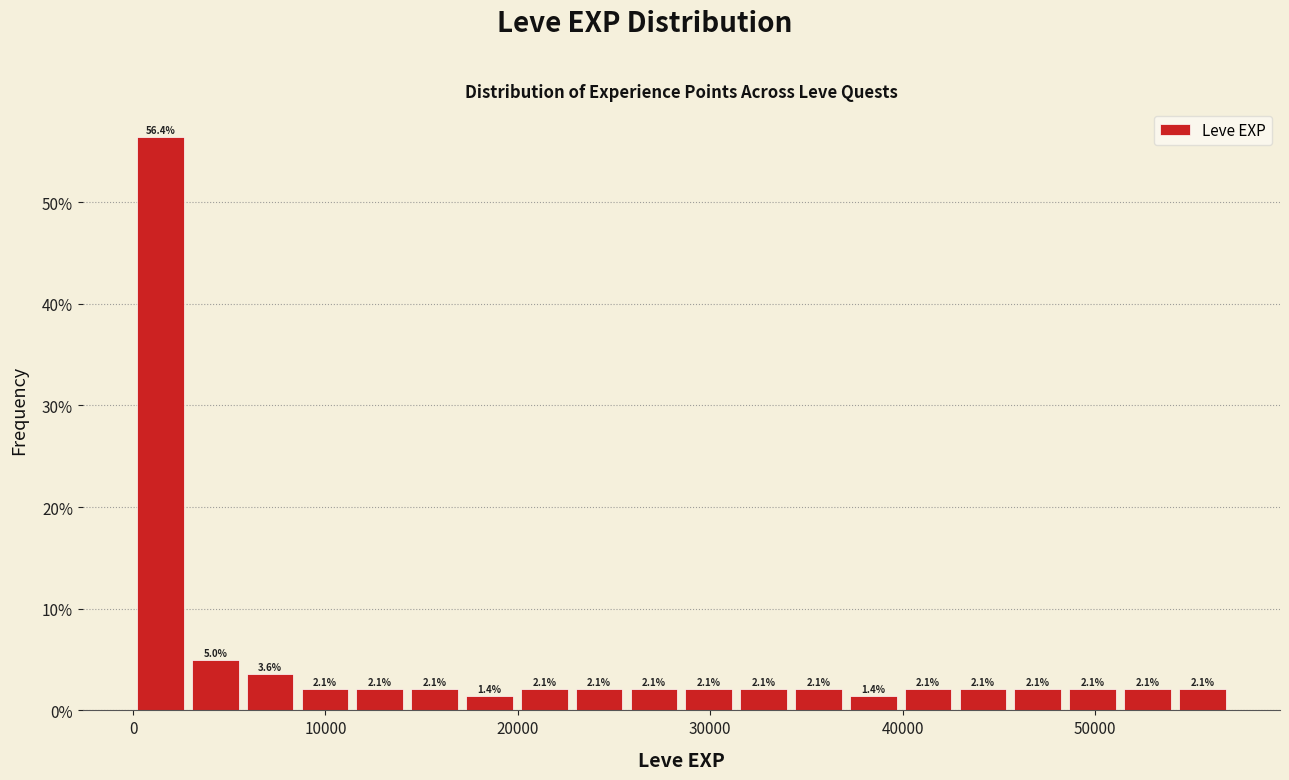

Around what value on the x-axis is the tallest bar? Give the approximate position of its centre, as read against the axis.

1000